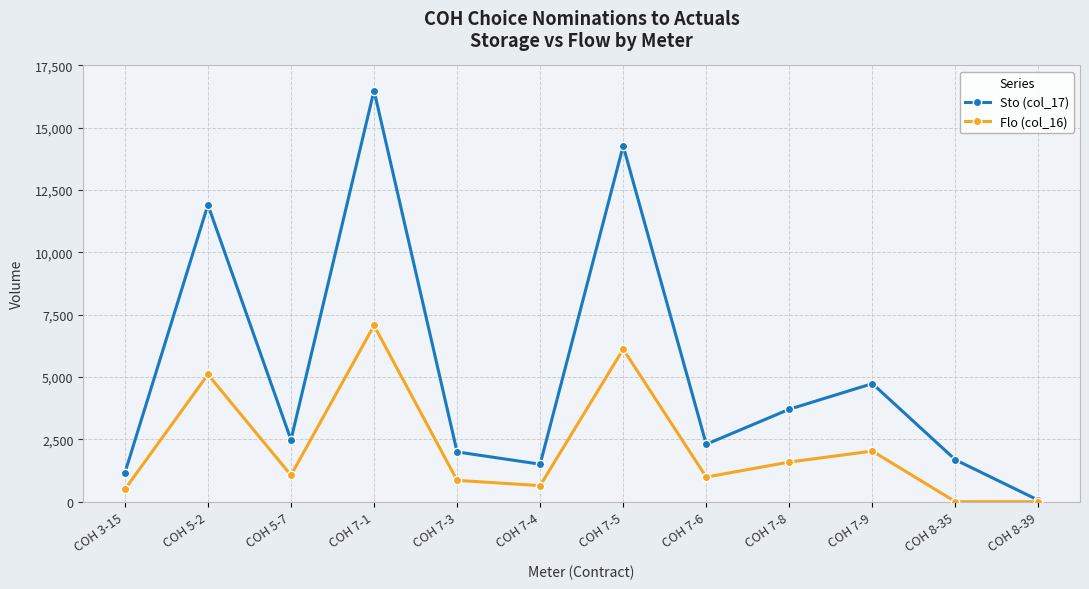

What are all the series names shown in the legend?

Sto (col_17), Flo (col_16)